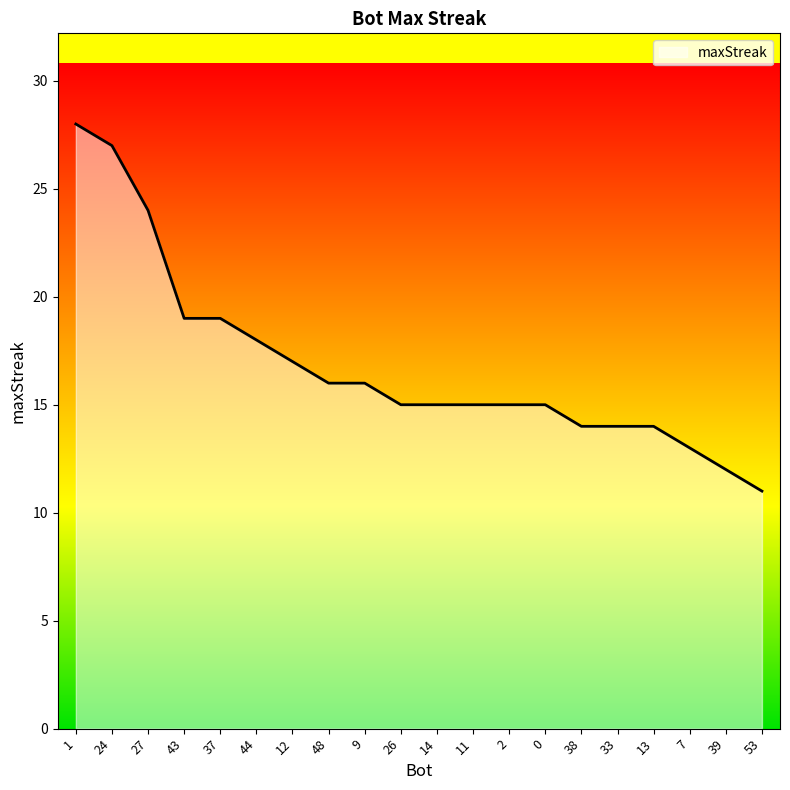

What is the minimum value shown in the chart?

11